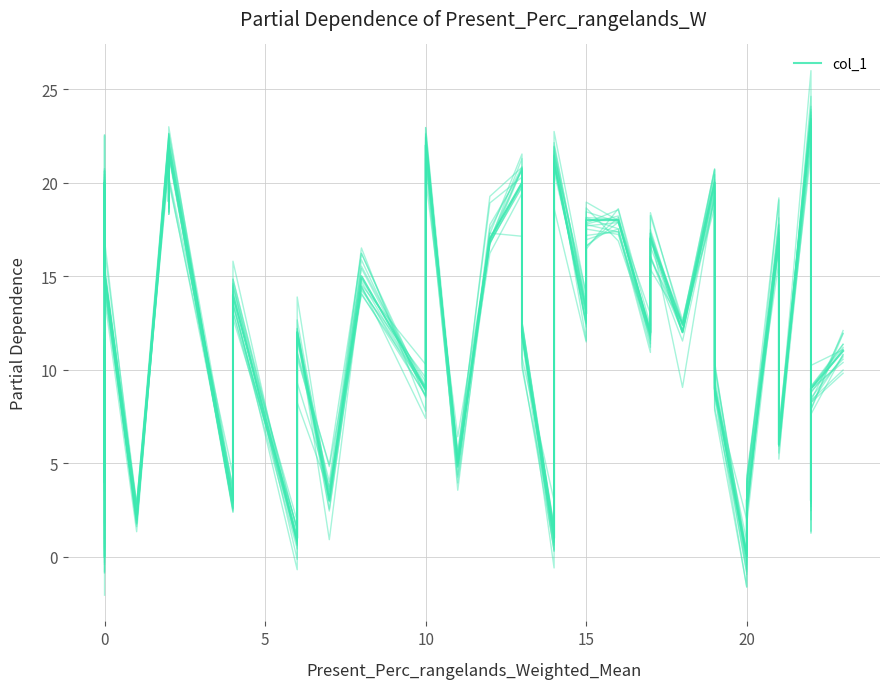

How many data points does each series have?

40